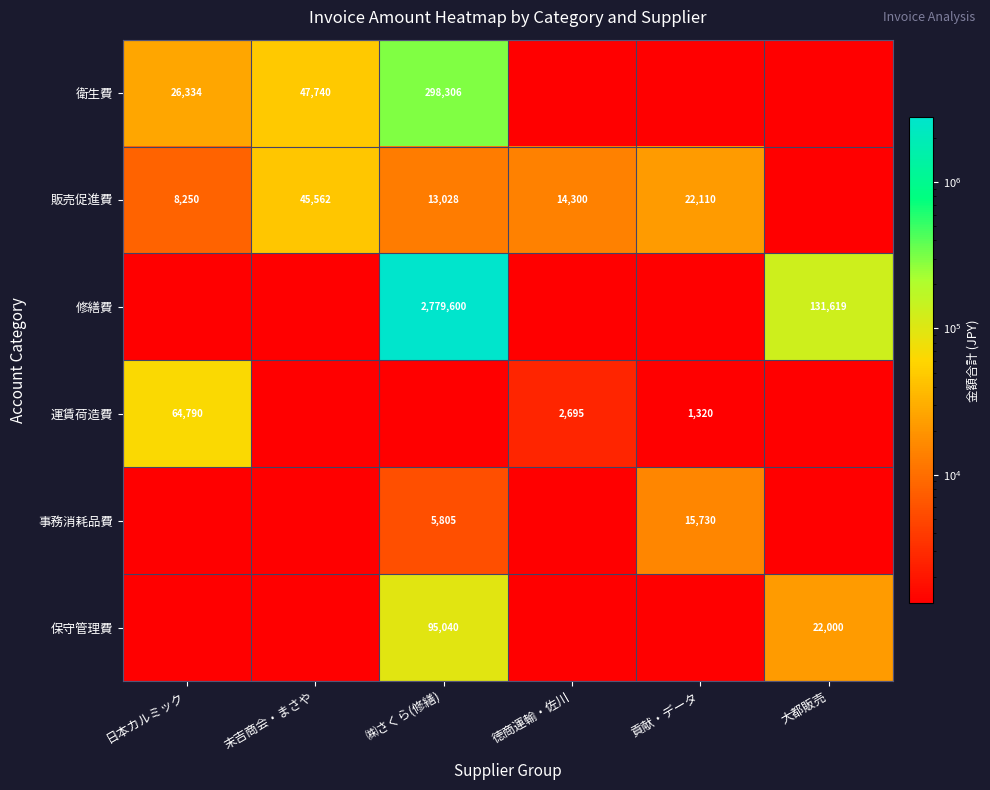

The 事務消耗品費 series shows 9641 at ㈱さくら(修繕). True or false?

False